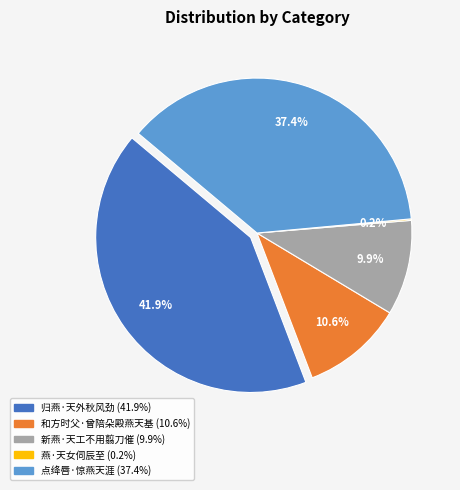

Rank the categories by value from highest to lowest.

归燕·天外秋风劲, 点绛唇·惊燕天涯, 和方时父·曾陪朵殿燕天基, 新燕·天工不用翦刀催, 燕·天女伺辰至